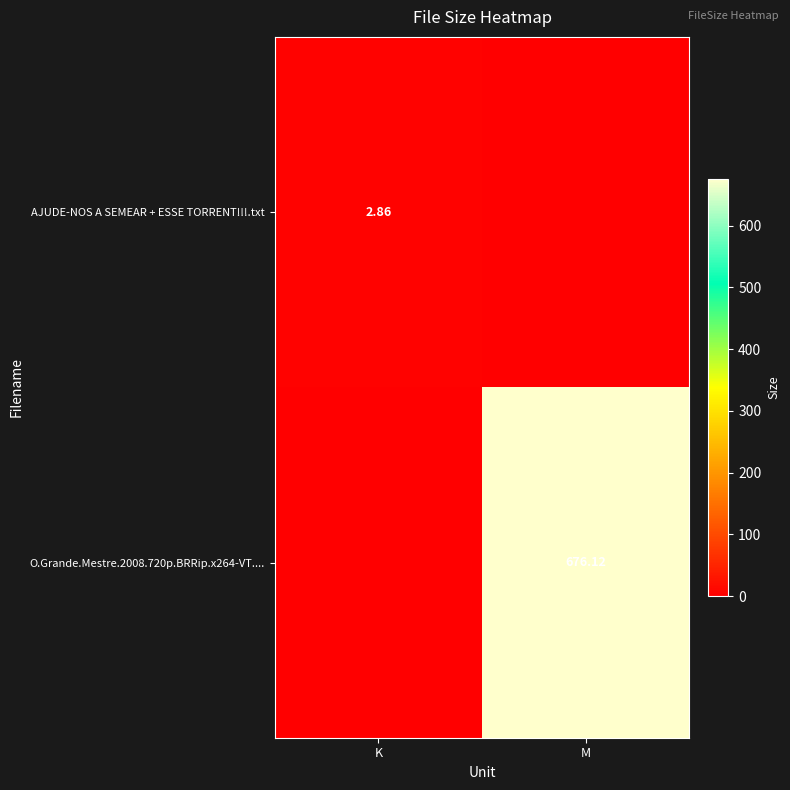

What is the total value across all series at M?

676.1